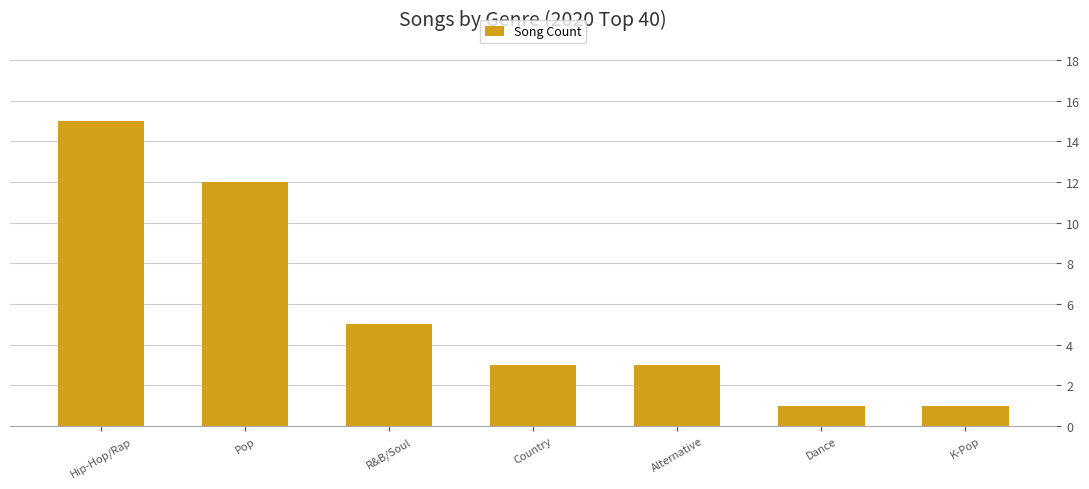

What is the minimum value shown in the chart?

1